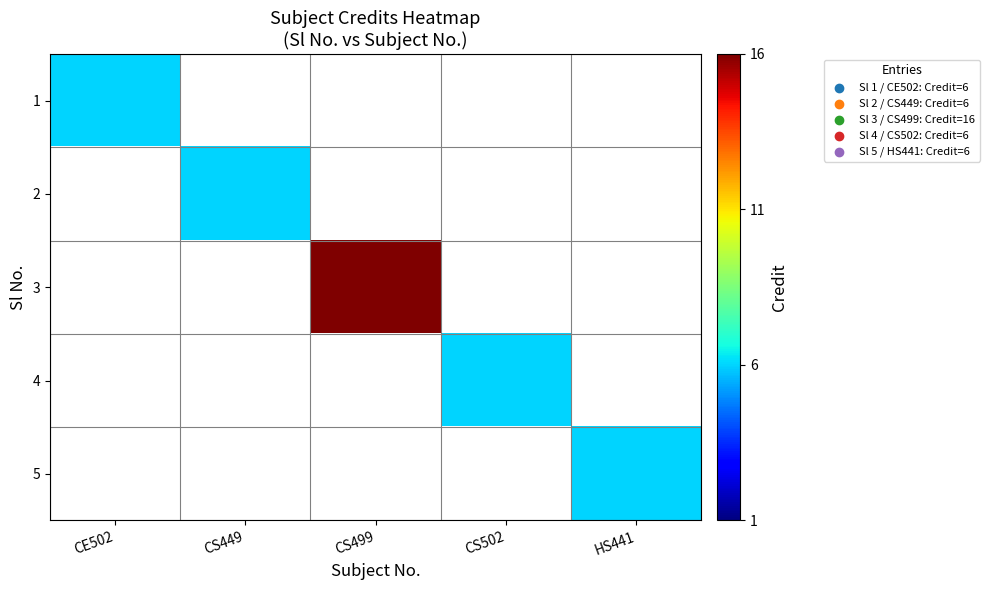

The value of 5 at HS441 is 3.8. True or false?

False